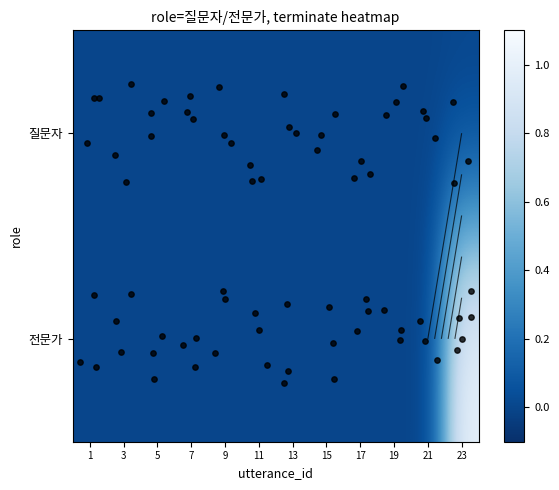

Rank the categories by value from highest to lowest.

23, 1, 3, 5, 7, 9, 11, 13, 15, 17, 19, 21